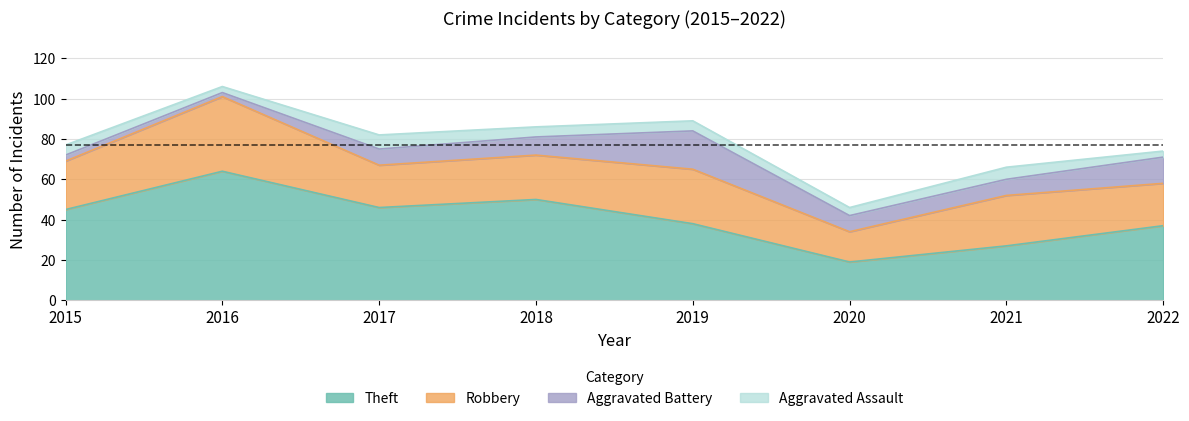

True or false: Robbery and Theft intersect in this chart.

False